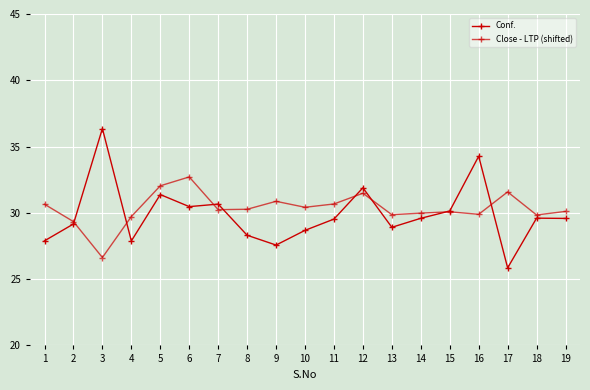

How many lines are shown in the chart?

2